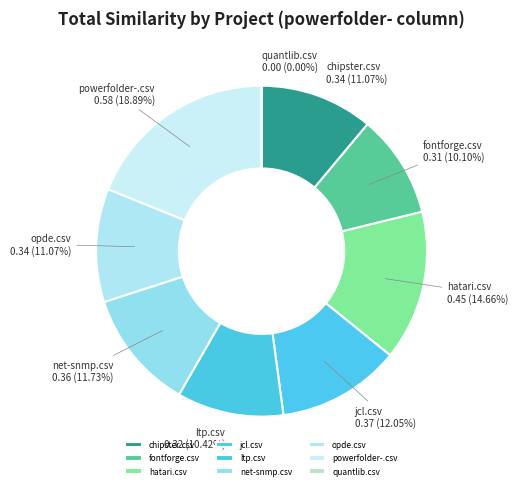

Is it true that net-snmp.csv is 12% of the pie?

True